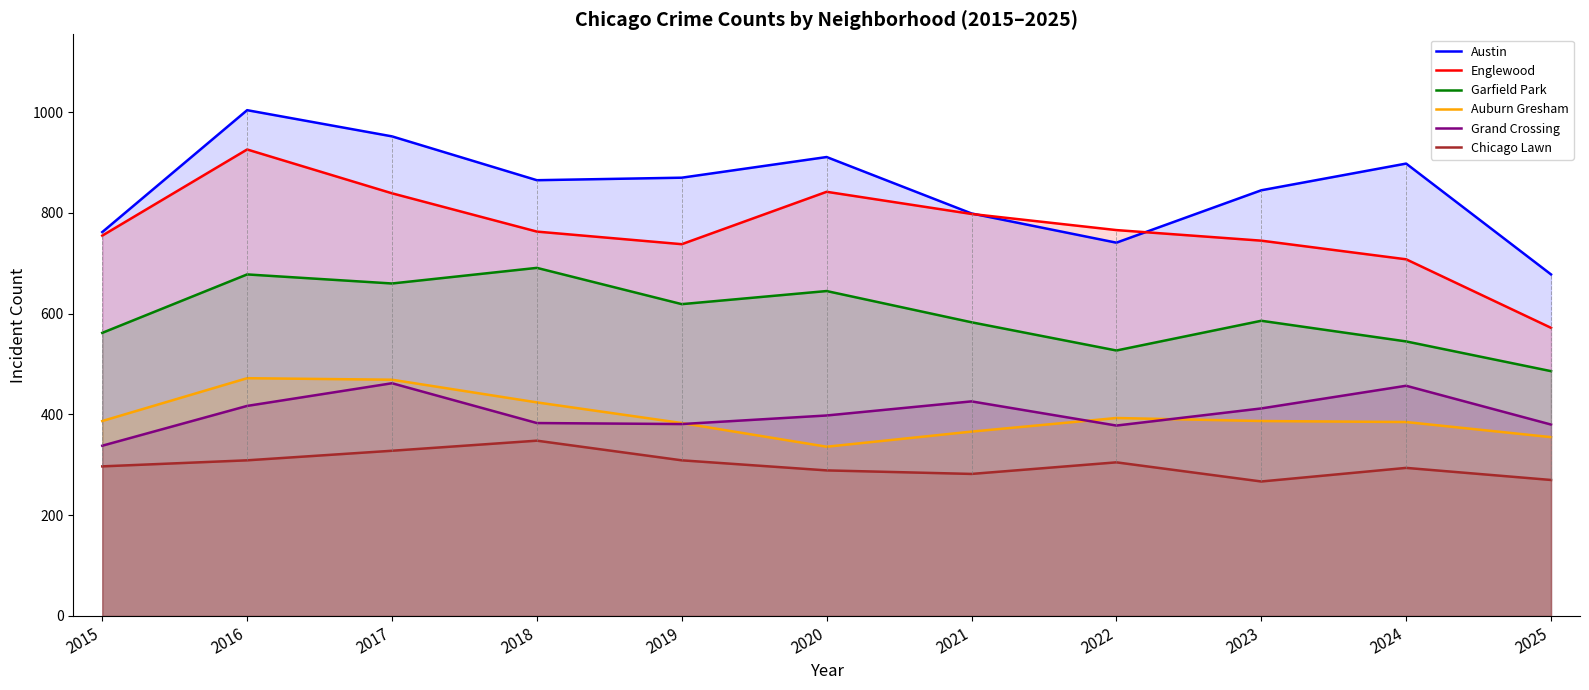

What is the difference between the Garfield Park values at 2022 and 2016?

151